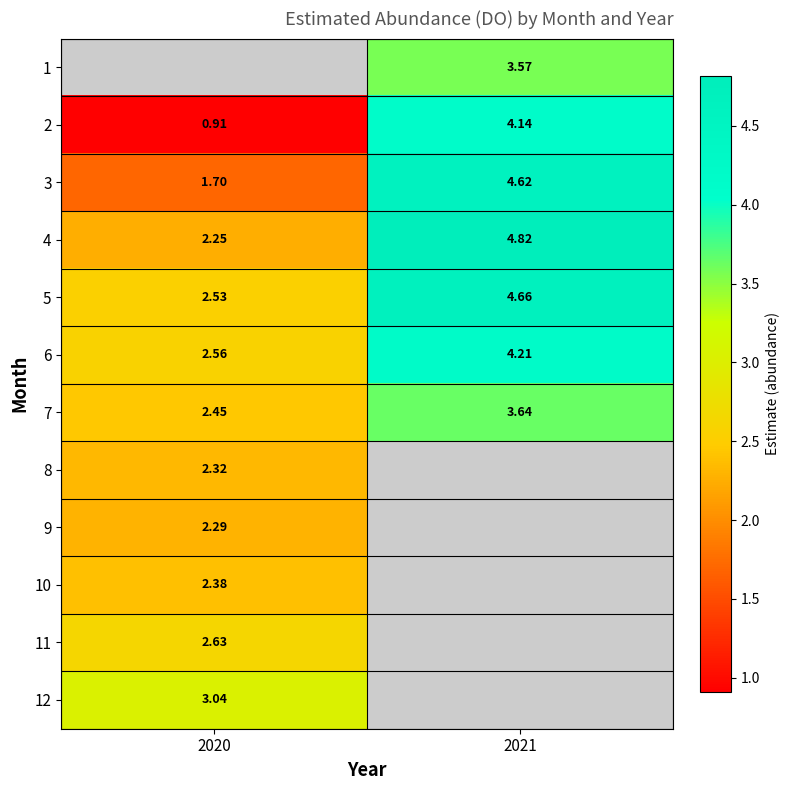

Is the value of 3 at 2020 greater than the value of 9 at 2020?

No